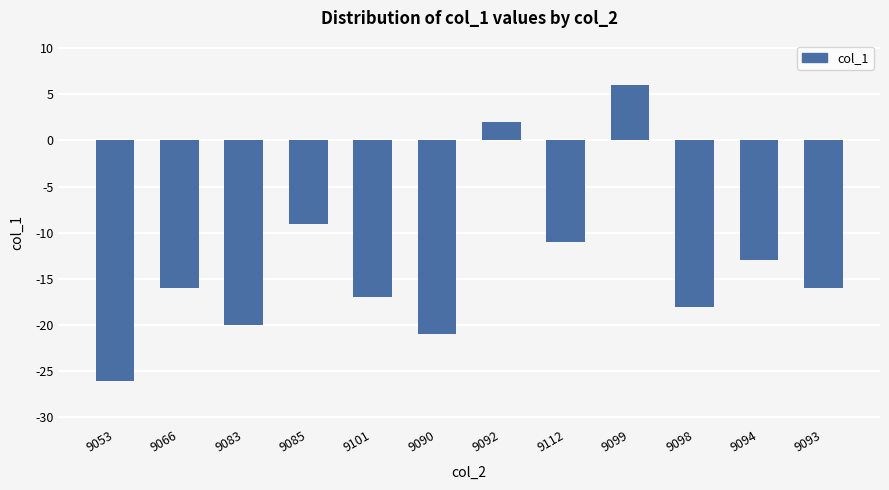

How many values are below zero?

10